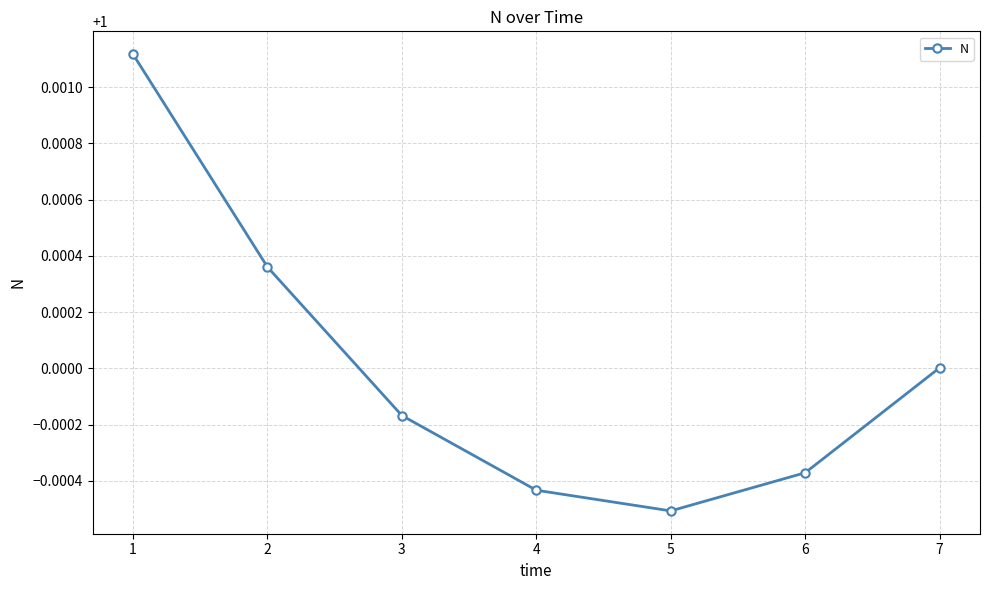

Where is the data nearest to the value 1?

7